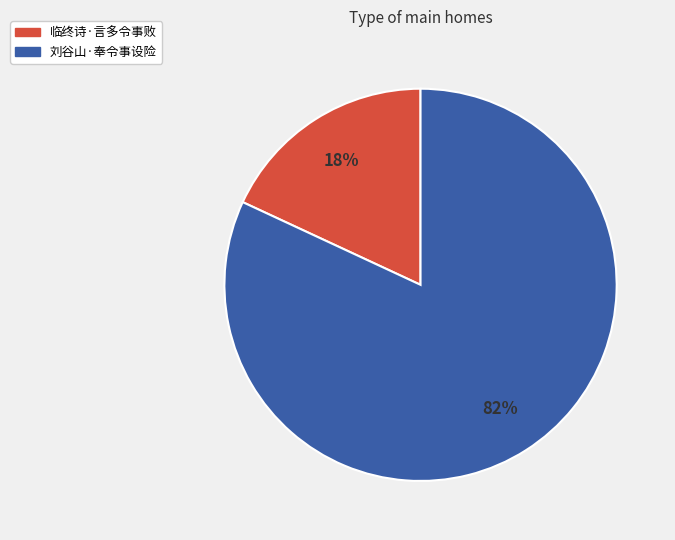

To the nearest percent, what is the combined percentage of 刘谷山·奉令事设险 and 临终诗·言多令事败?

100%